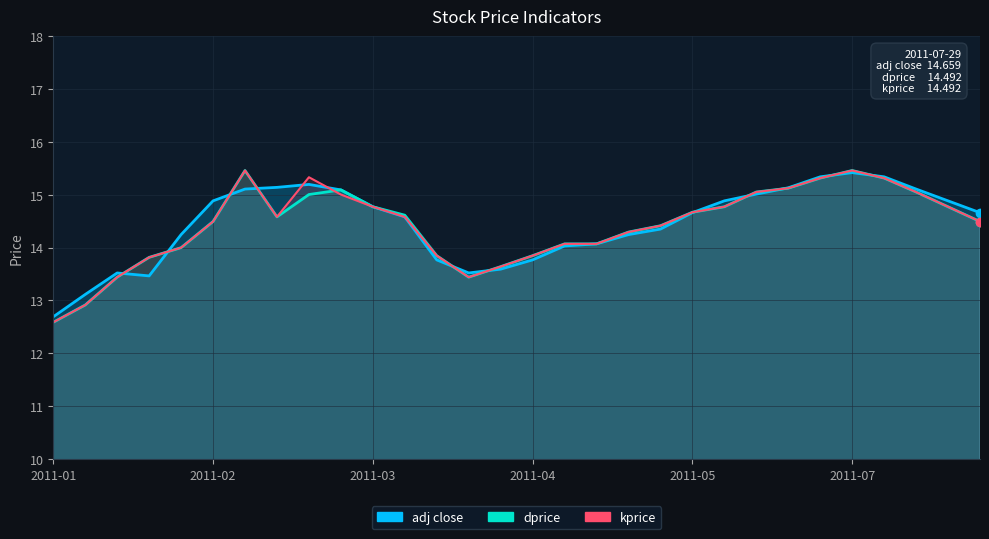

What is the greatest value displayed?

15.5